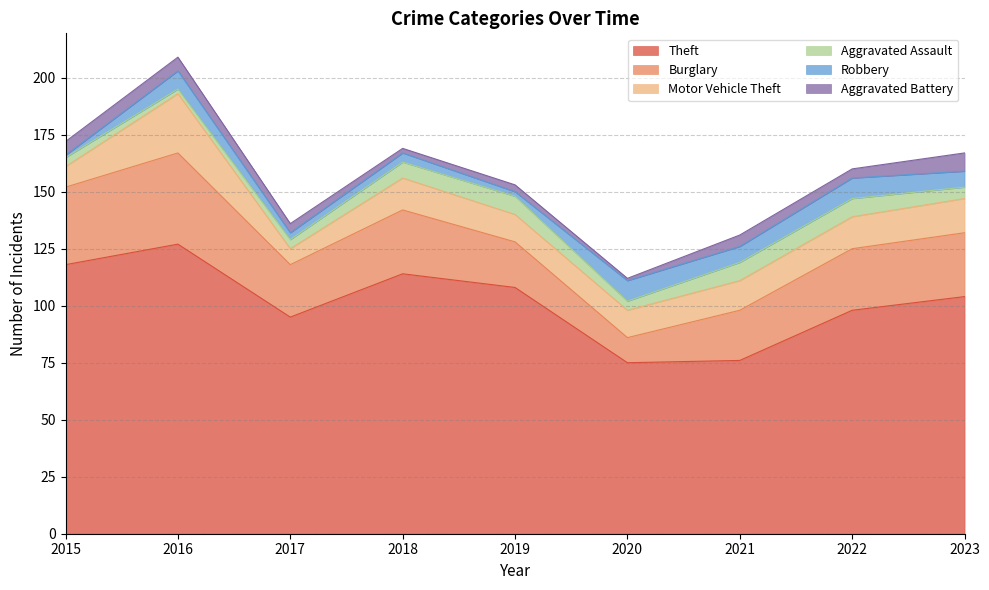

At which label does Aggravated Assault reach its peak?

2019